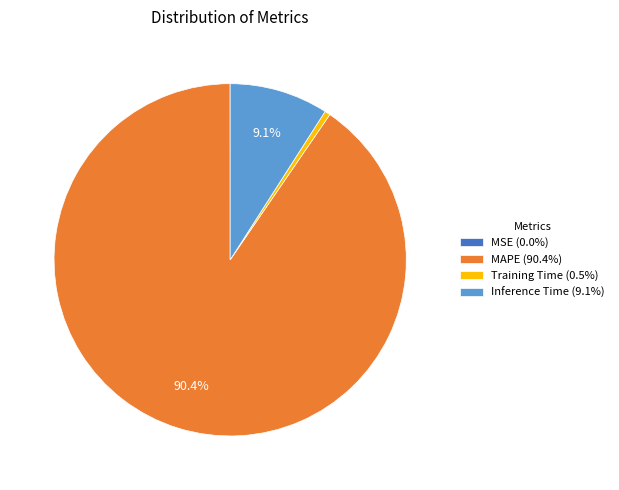

Do Inference Time (9.1%) and MAPE (90.4%) together represent more than half of the pie?

Yes